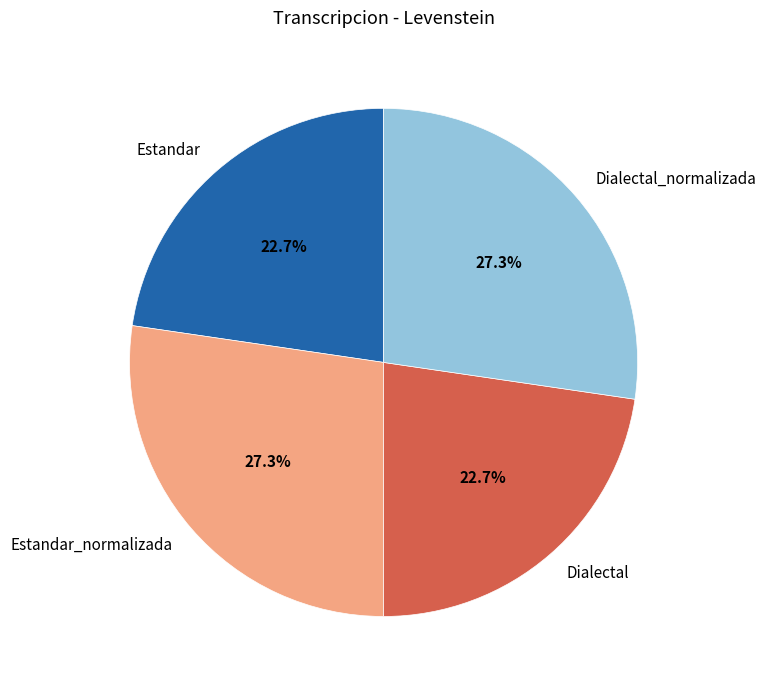

How much of the chart is everything except Dialectal_normalizada?

72.7%